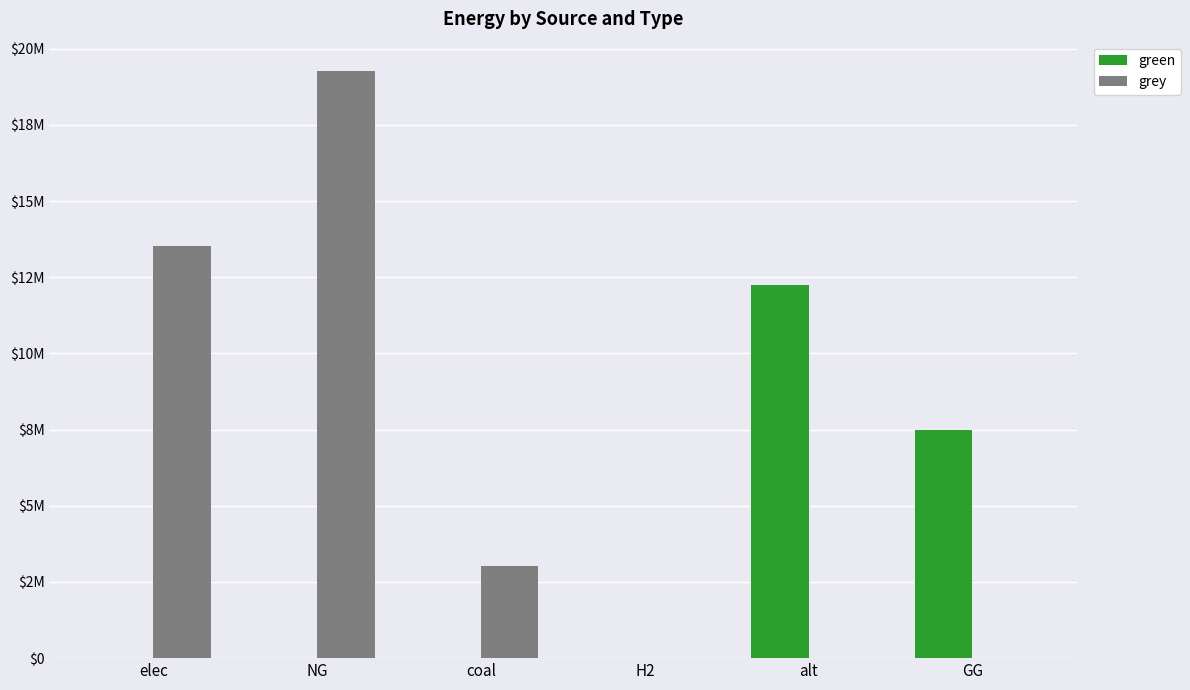

What are all the series names shown in the legend?

green, grey